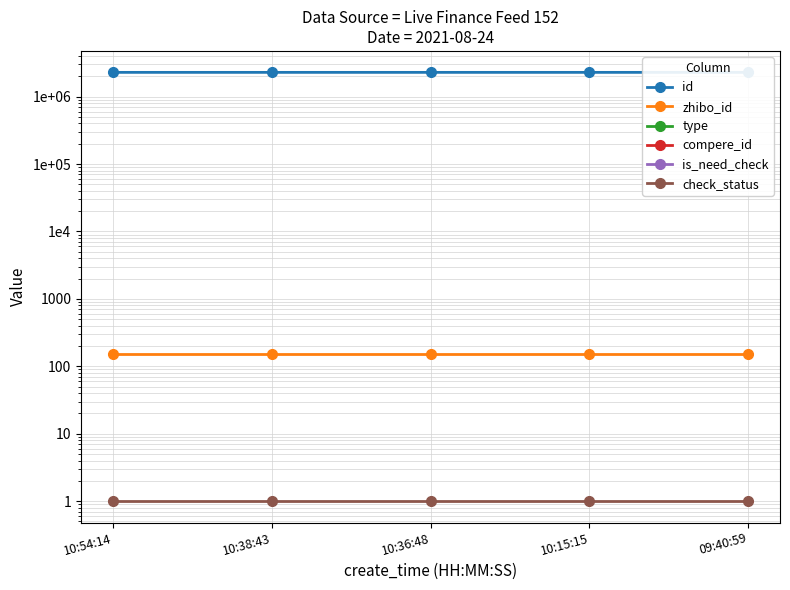

At how many categories does at least one series exceed 1943295?

5